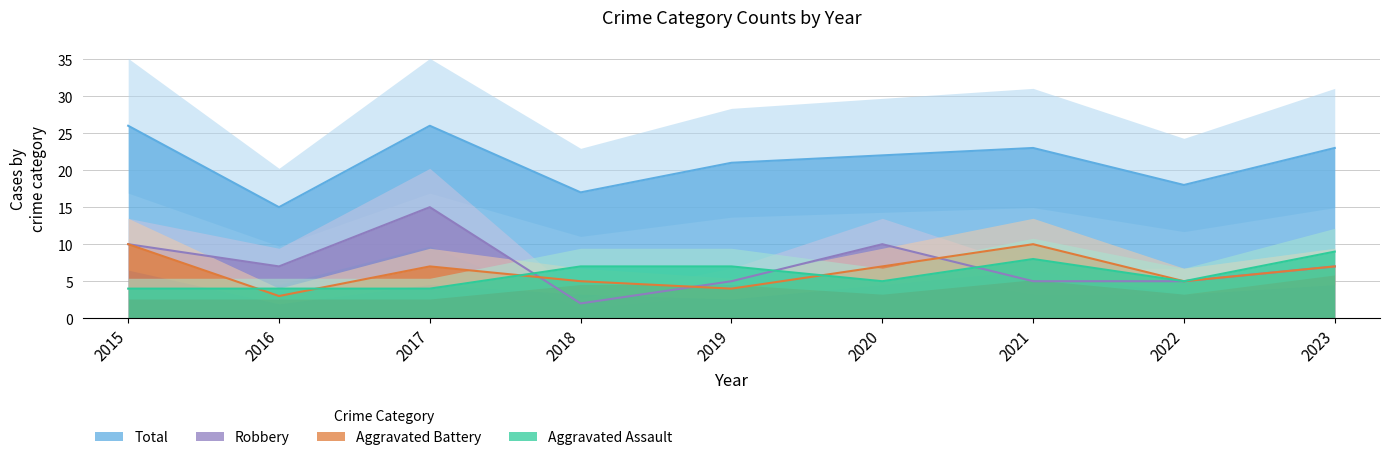

The Aggravated Battery series shows 6 at 2019. True or false?

False